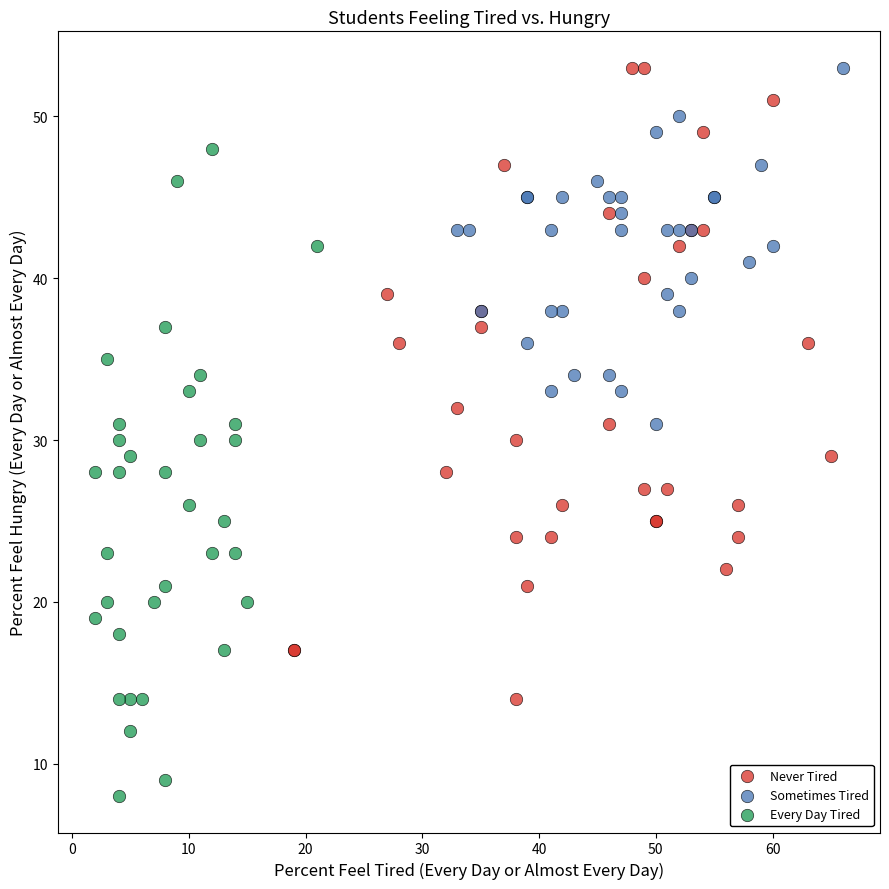

Which series reaches the minimum Y coordinate?

Every Day Tired